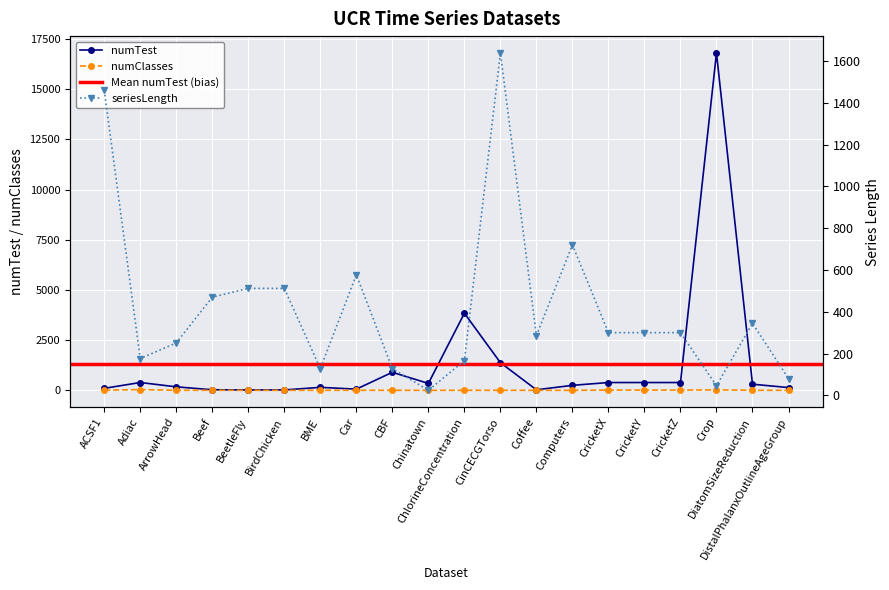

The value of numTest at CricketX is 611. True or false?

False